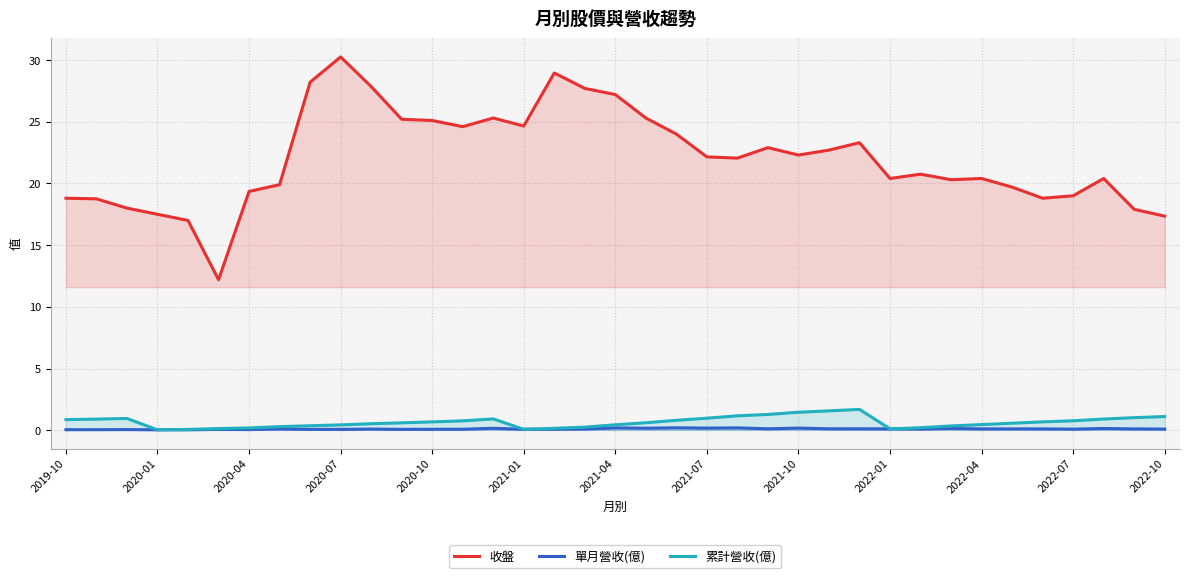

What is the lowest value of the 收盤 series?

12.2